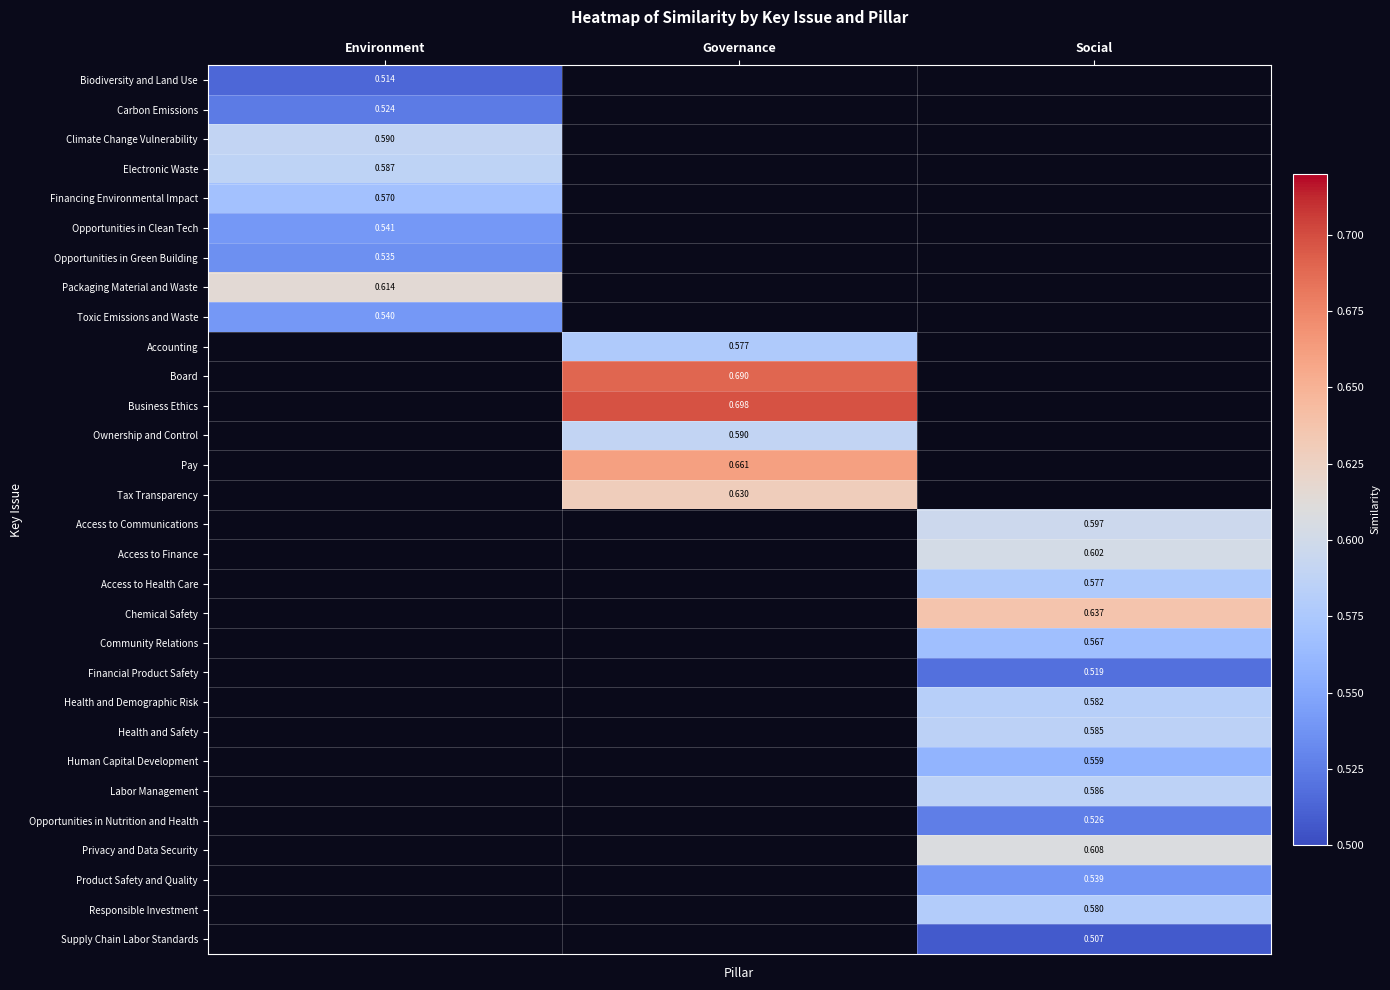

At how many categories does at least one series exceed 0?

3